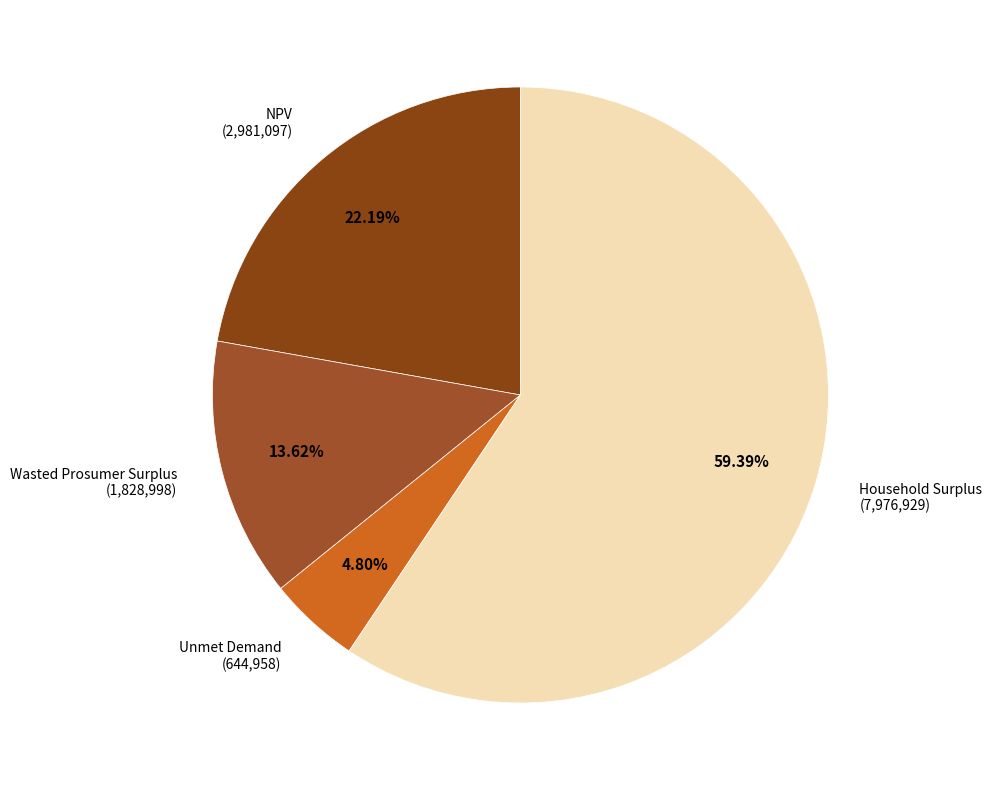

Which category has the biggest portion of the pie?

Household Surplus